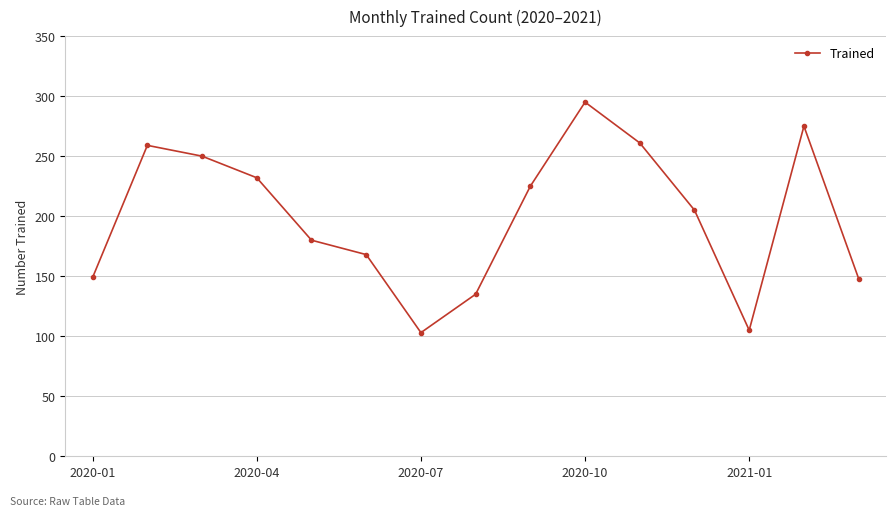

What is the value of the 15th point from the left?

148